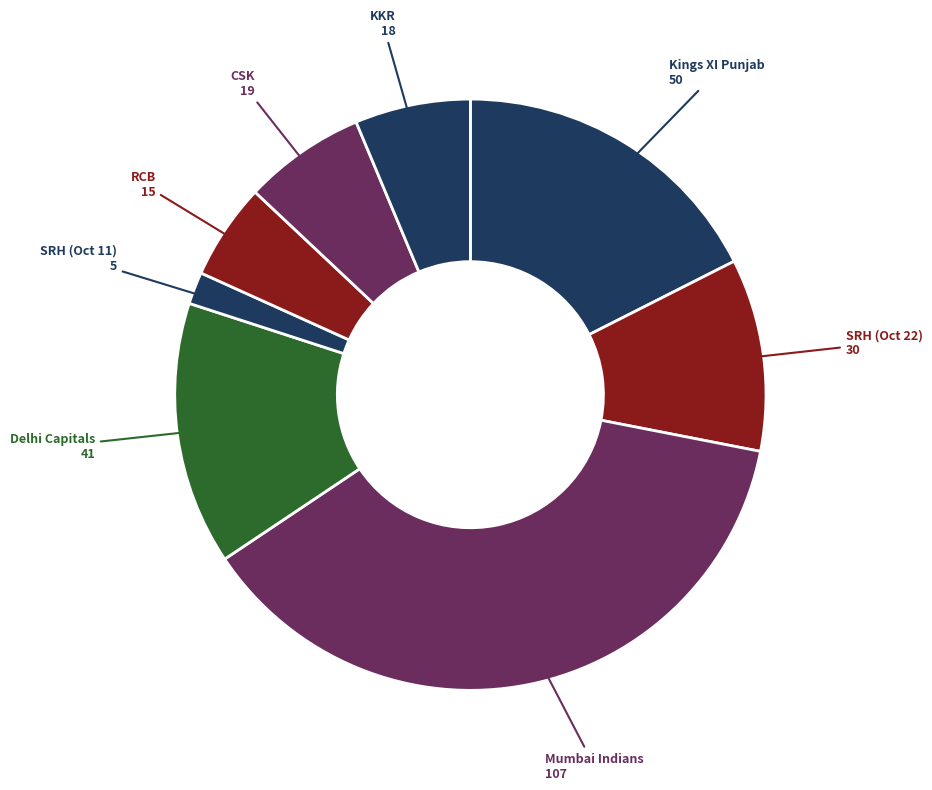

Combined, do RCB and CSK account for over 50%?

No